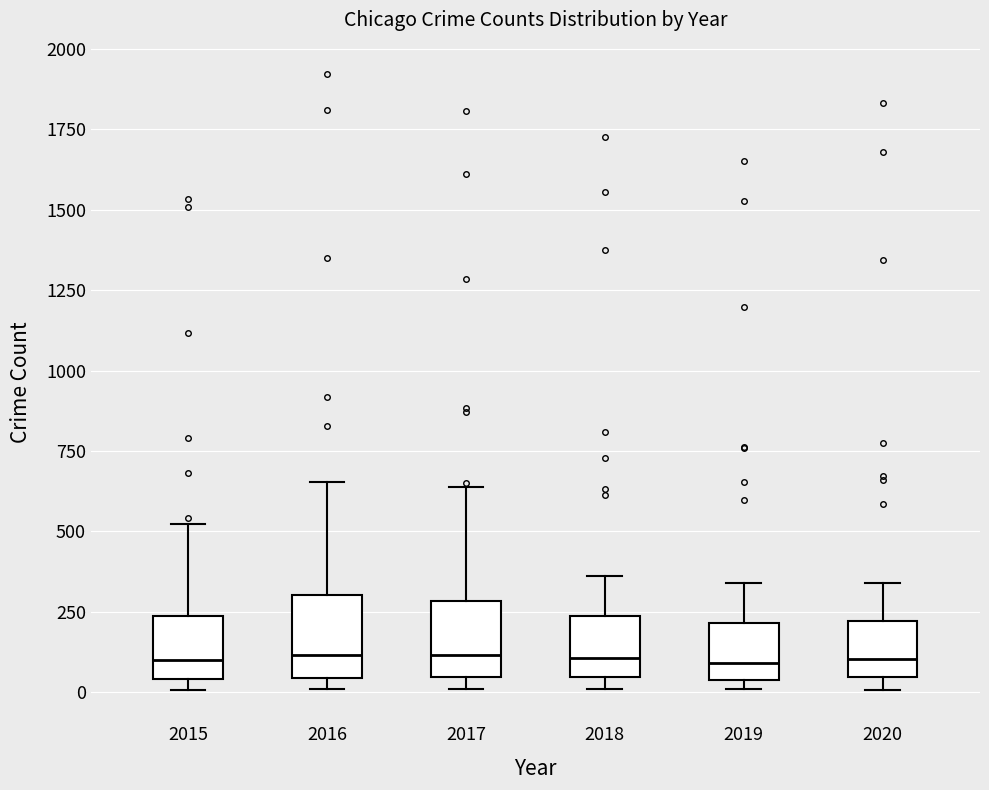

Reading left to right, read every box against the y-axis: the position of its median line, the range the box covers, and the ends of its whiskers. The values are not printed on the chart, so give them approximately, as read against the axis.

2015: median 100, box 50 to 250, whiskers 0 to 500
2016: median 100, box 50 to 300, whiskers 0 to 650
2017: median 100, box 50 to 300, whiskers 0 to 650
2018: median 100, box 50 to 250, whiskers 0 to 350
2019: median 100, box 50 to 200, whiskers 0 to 350
2020: median 100, box 50 to 200, whiskers 0 to 350